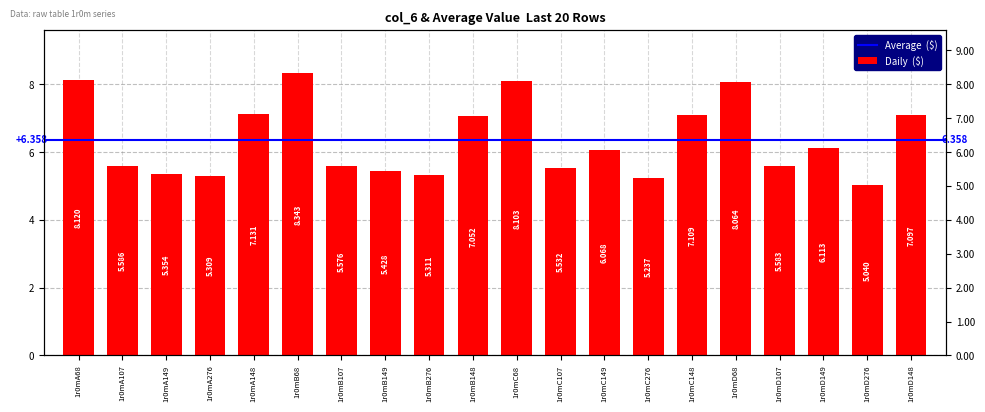

What is the maximum value shown in the chart?

8.3